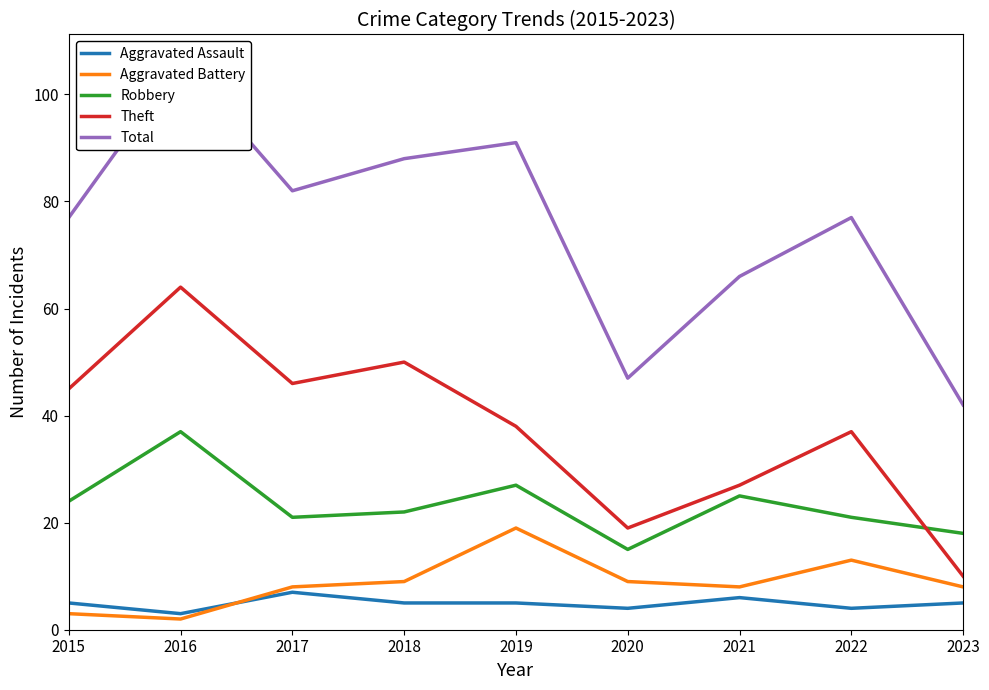

True or false: Robbery and Total cross at least once.

False